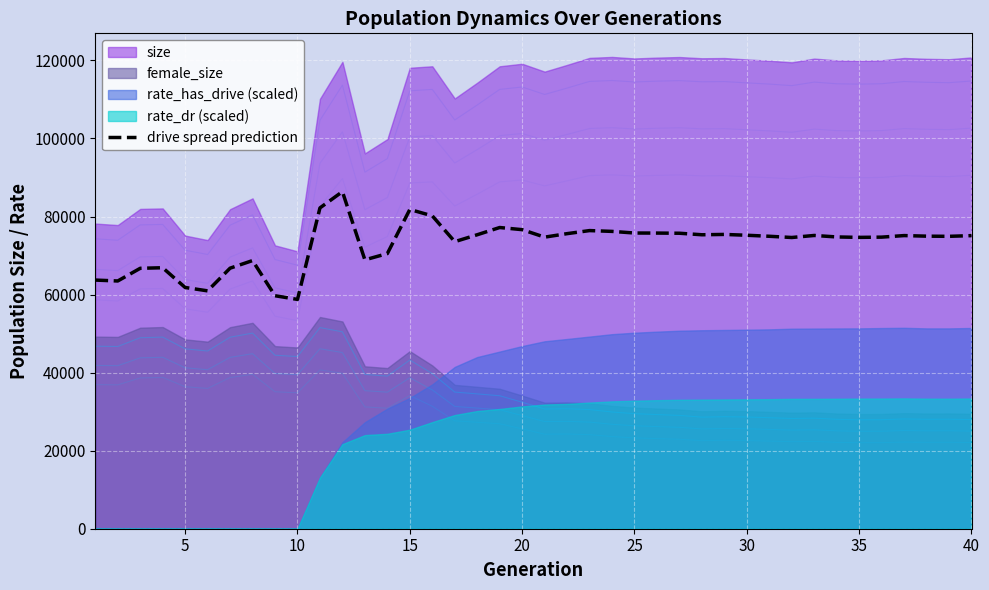

How many points are higher than both their immediate neighbors (excluding endpoints)?

9